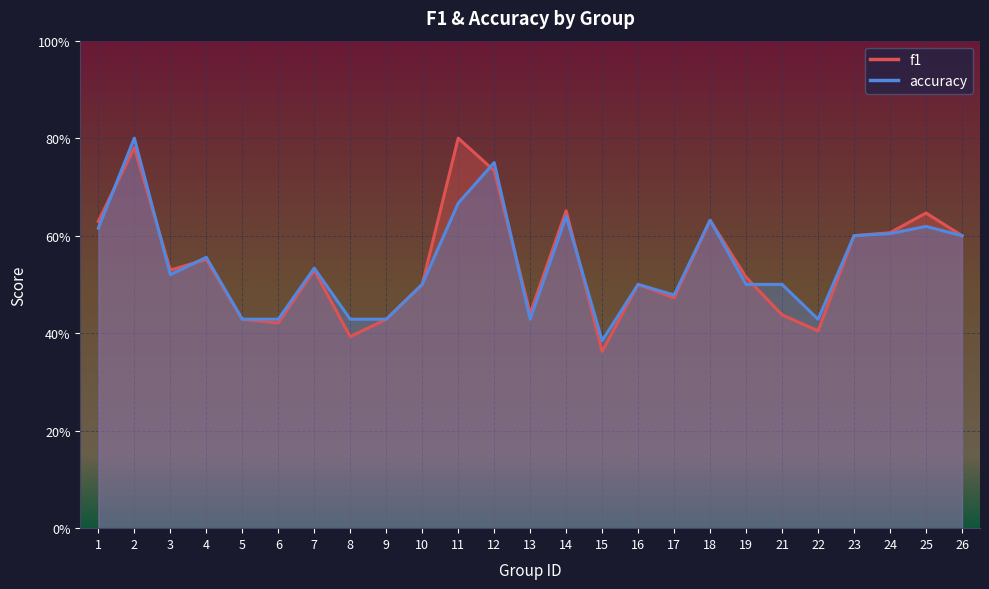

Which series changed the most between 2 and 7?

accuracy